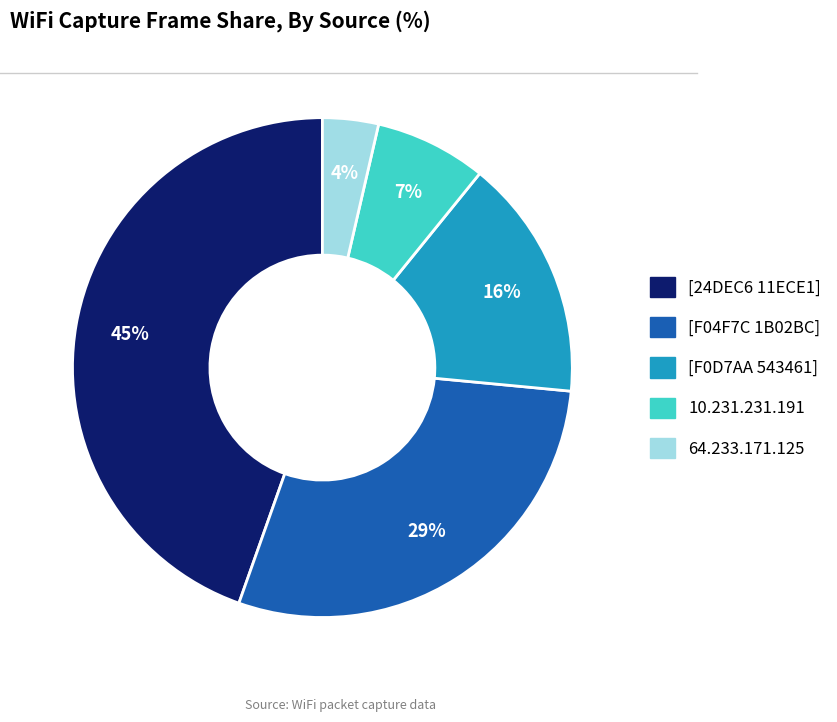

To the nearest percent, what is the difference between the largest and smallest slice percentages?

41%